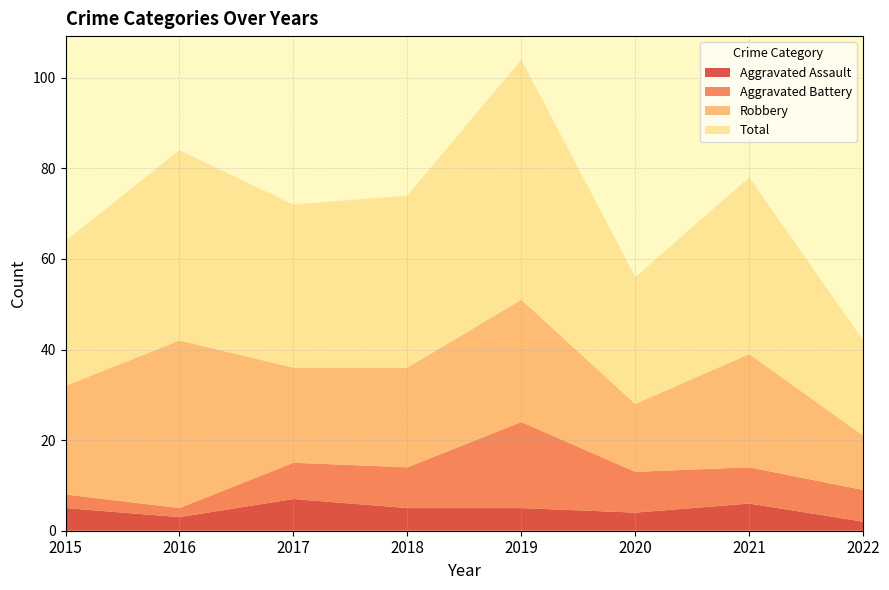

Reading right to left, extract all data points from this chart.

Aggravated Assault: 2	6	4	5	5	7	3	5
Aggravated Battery: 7	8	9	19	9	8	2	3
Robbery: 12	25	15	27	22	21	37	24
Total: 21	39	28	53	38	36	42	32